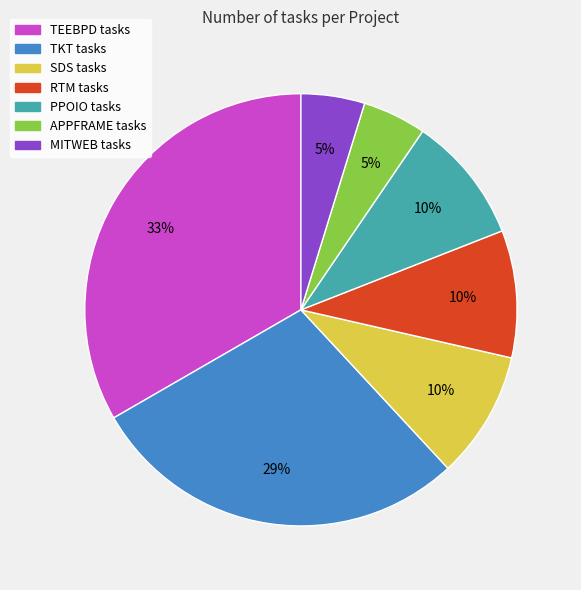

Is it true that RTM is 10% of the pie?

True